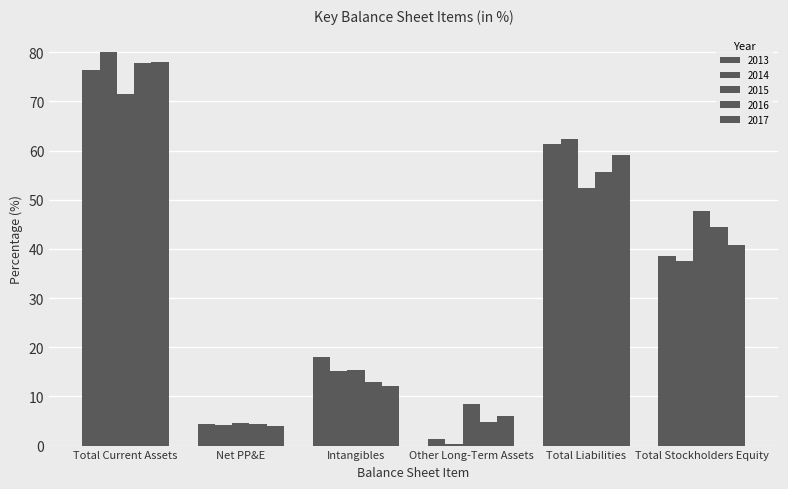

At Total Liabilities, list the series in order from smallest to largest.

2015, 2016, 2017, 2013, 2014